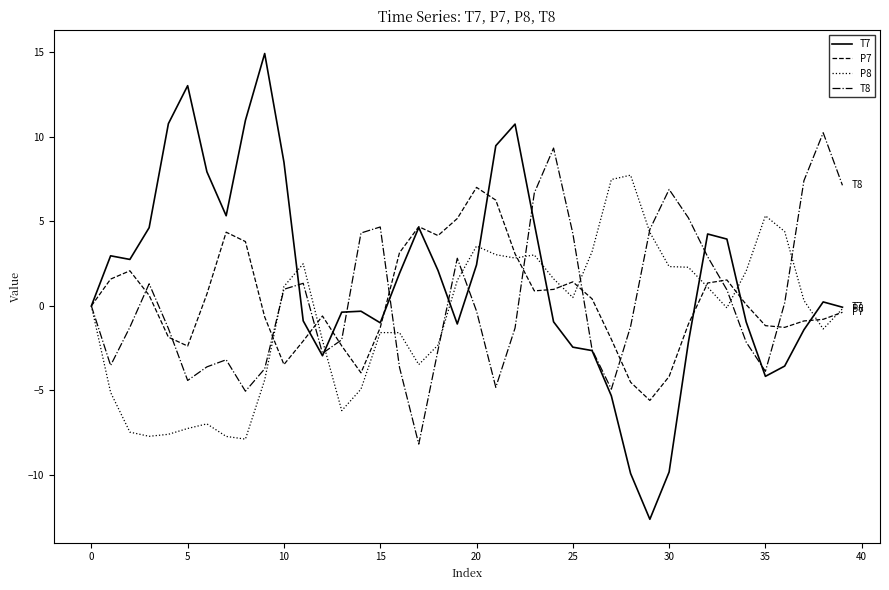

Is this an area chart (filled region under the line)?

No